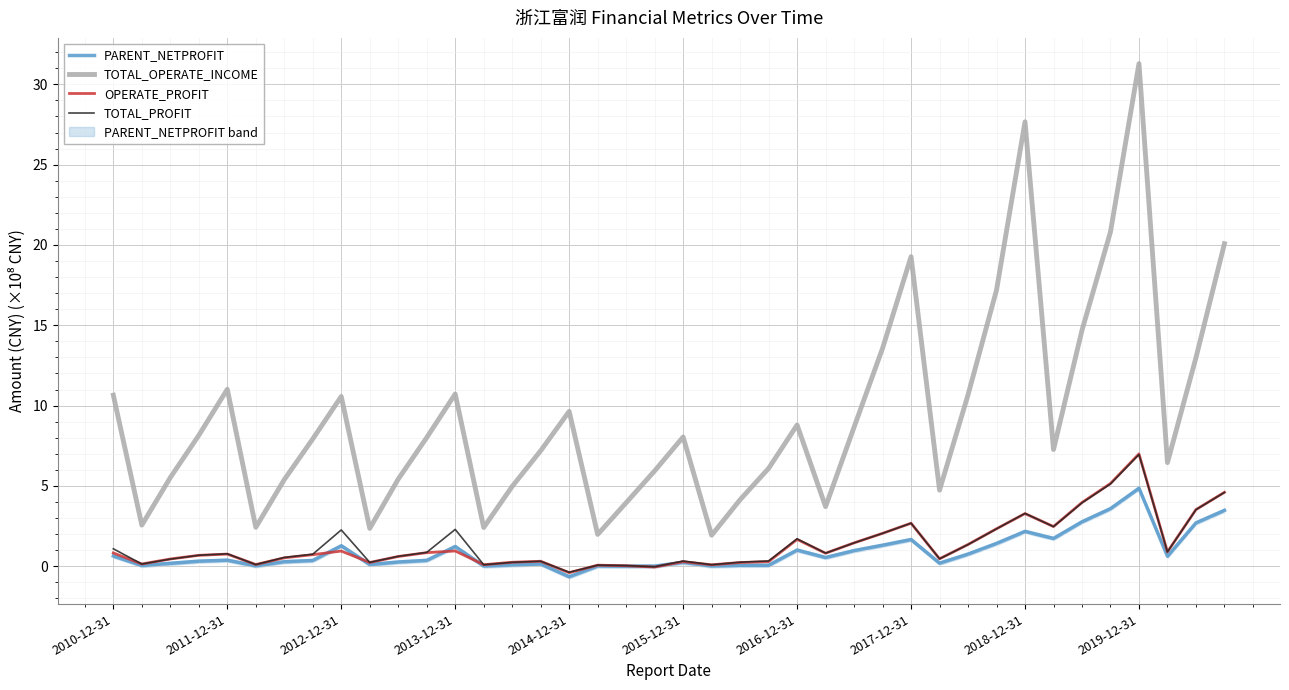

Which series has the widest spread of values?

TOTAL_OPERATE_INCOME